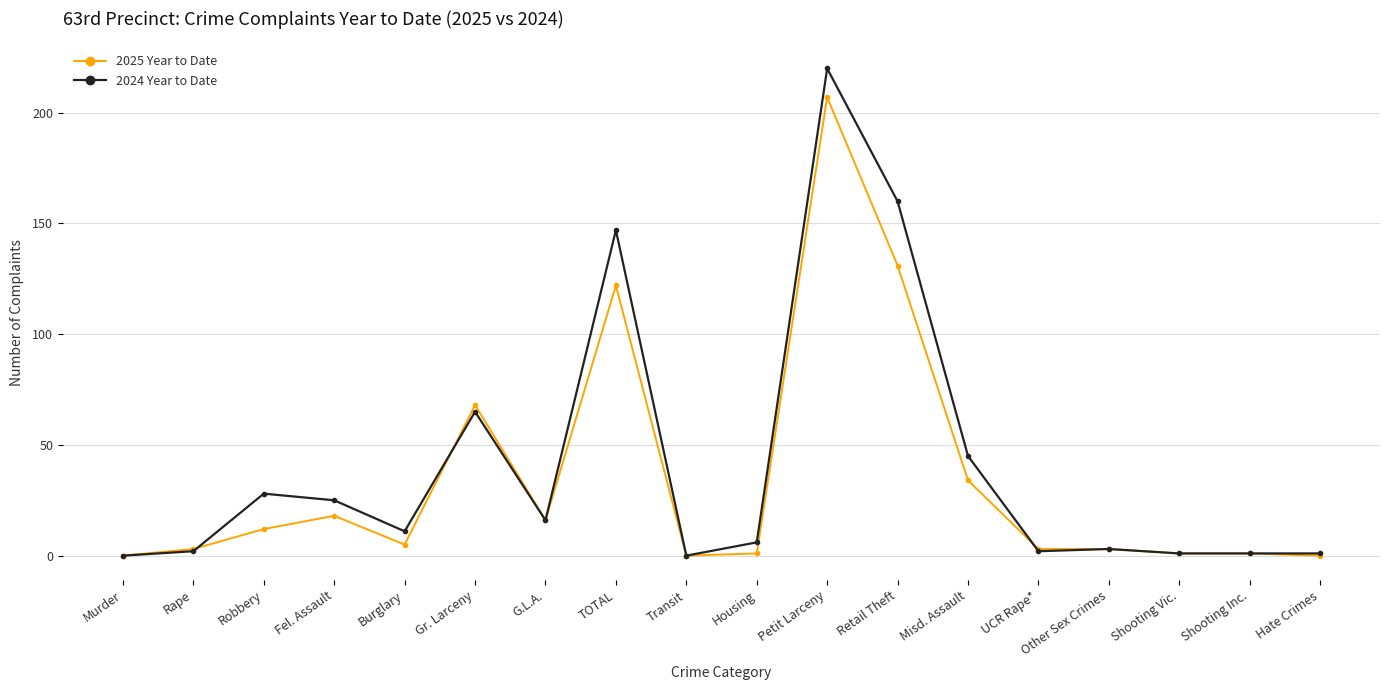

Which series has the largest range (max minus min)?

2024 Year to Date